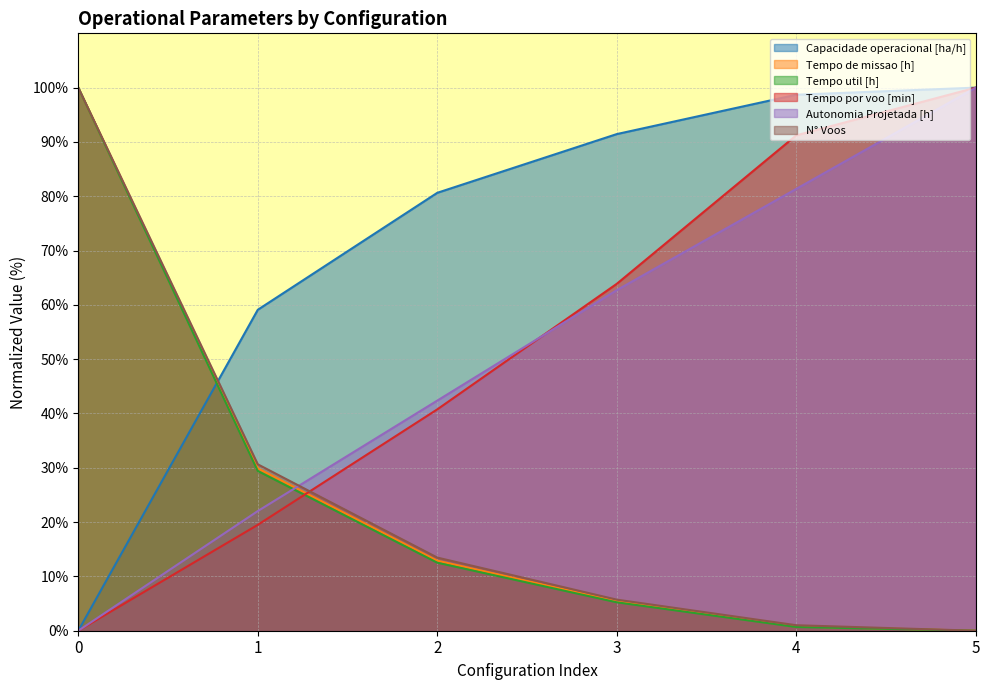

Between 0 and 4, which is larger?

4